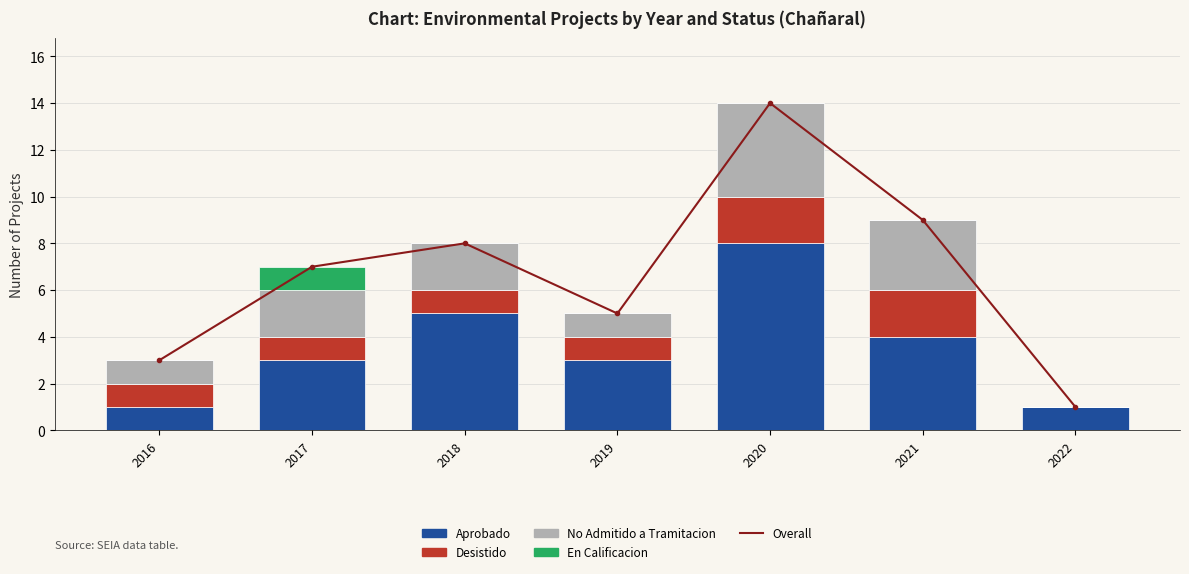

What is the total value across all series at 2020?

28